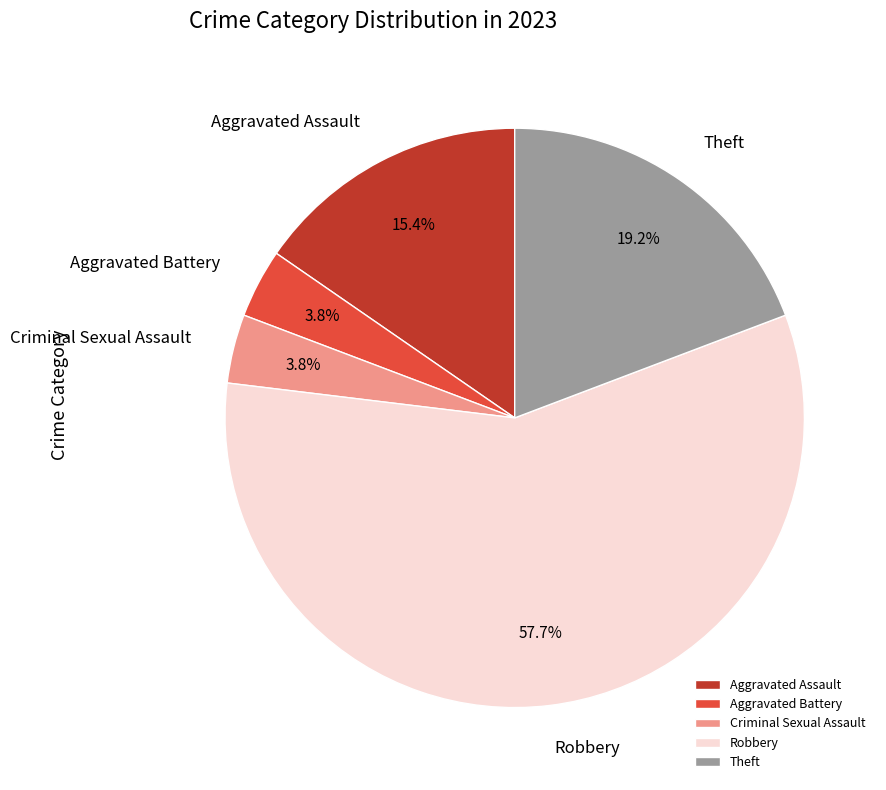

Which slice represents more than half of the pie?

Robbery